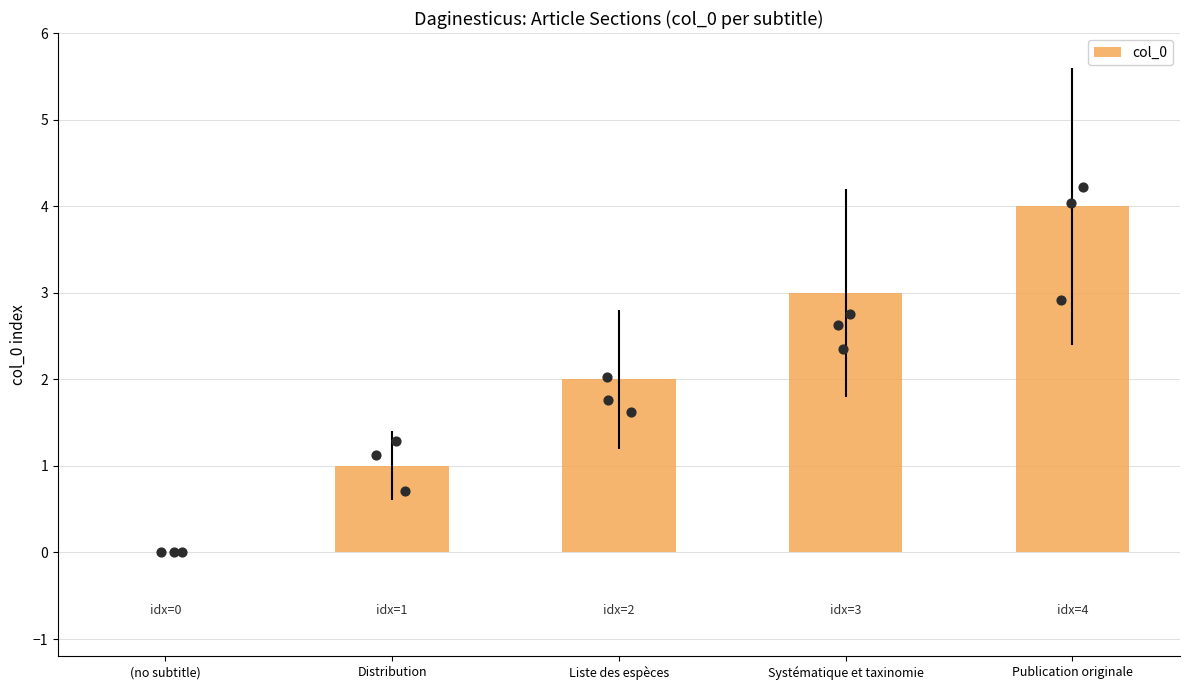

Between Distribution and (no subtitle), which is larger?

Distribution